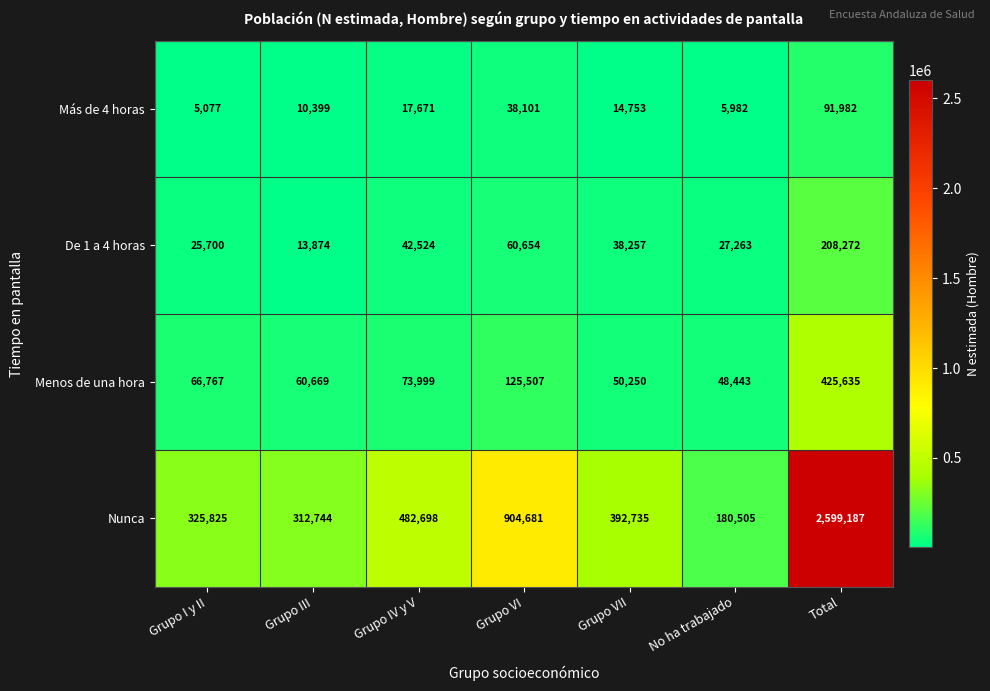

Rank the series by their maximum value, from lowest to highest.

Más de 4 horas, De 1 a 4 horas, Menos de una hora, Nunca